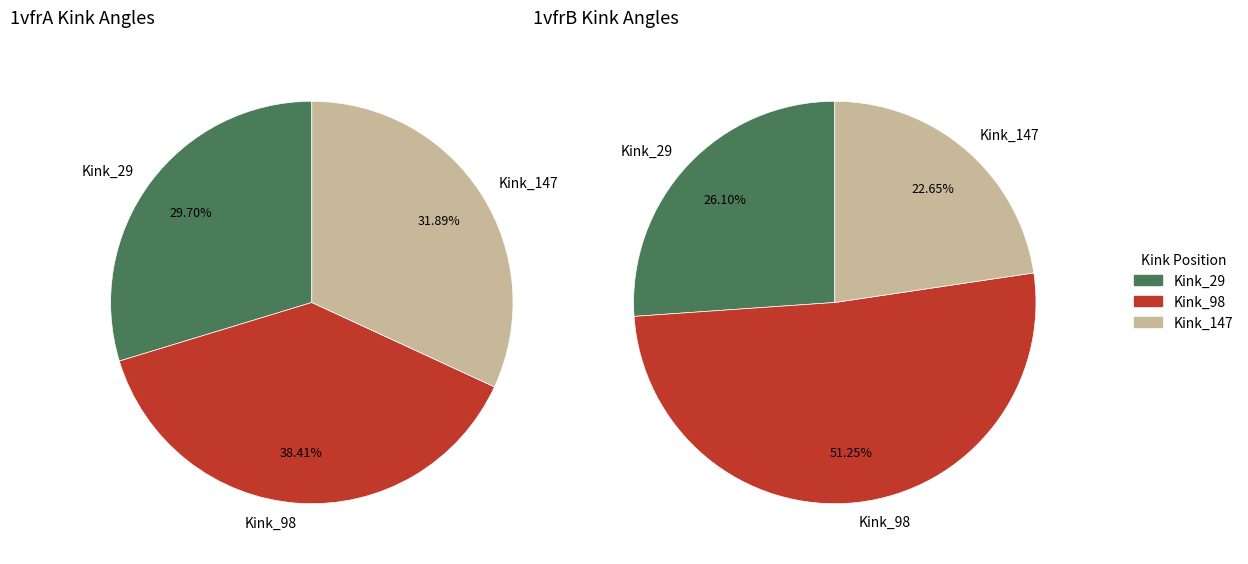

How many segments does this pie chart have?

3